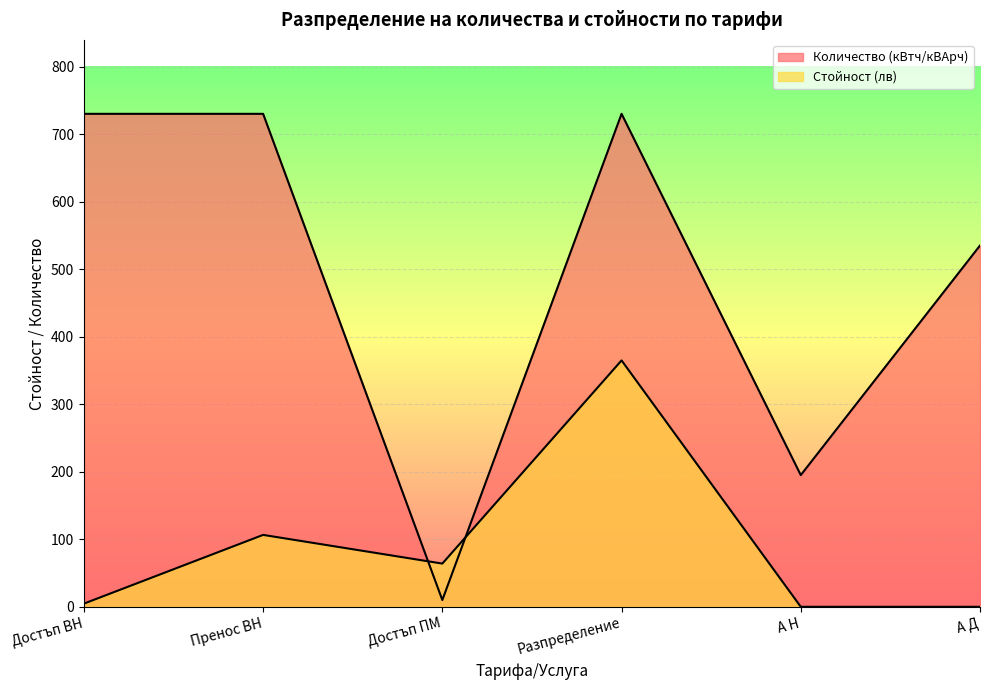

Which series has the largest total across all categories?

Количество (кВтч/кВАрч)